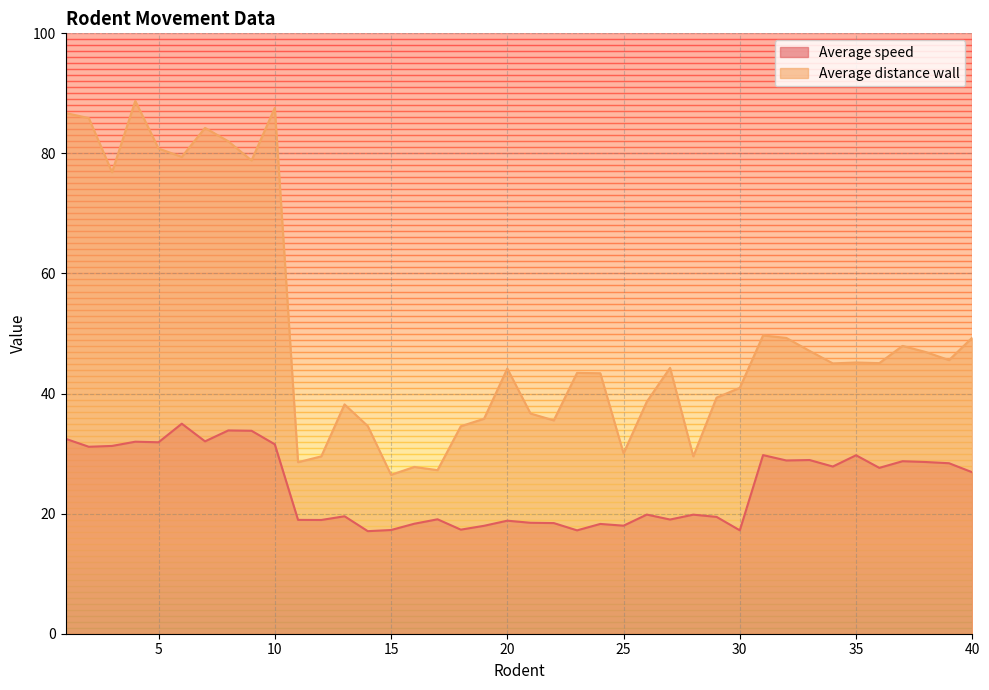

Which has a higher value, 35 or 2?

2